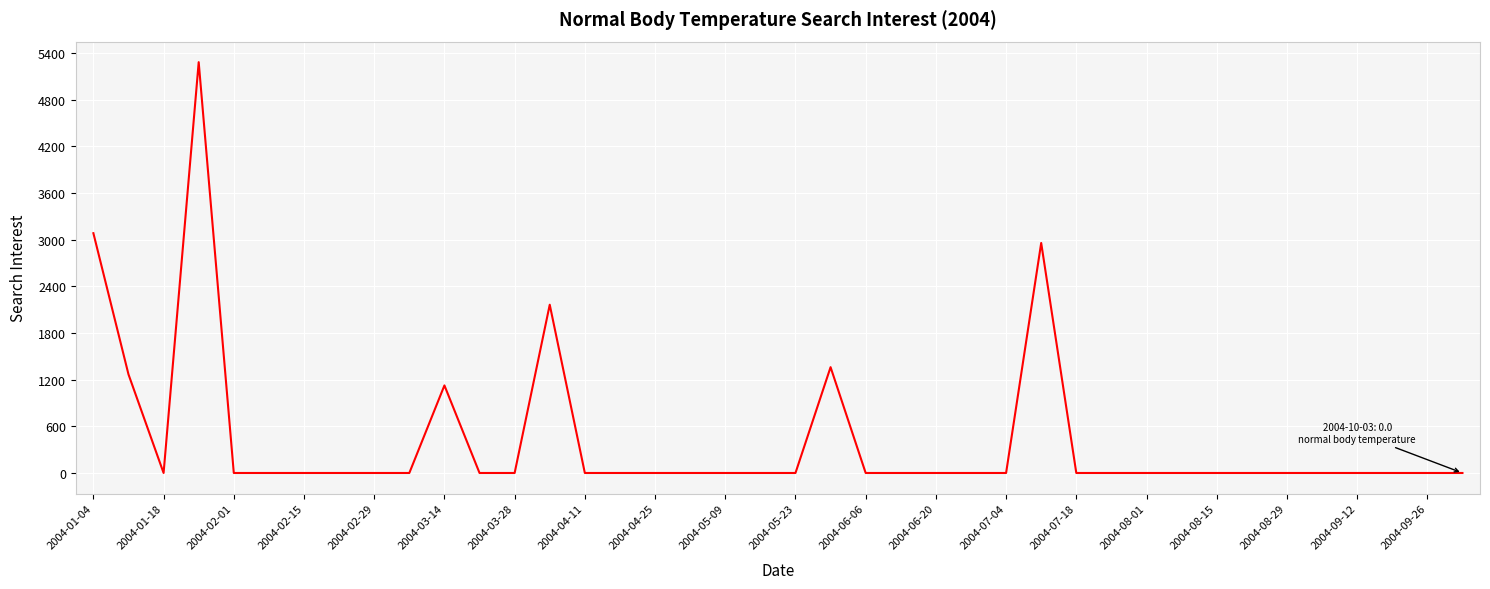

What is the greatest value displayed?

5281.8